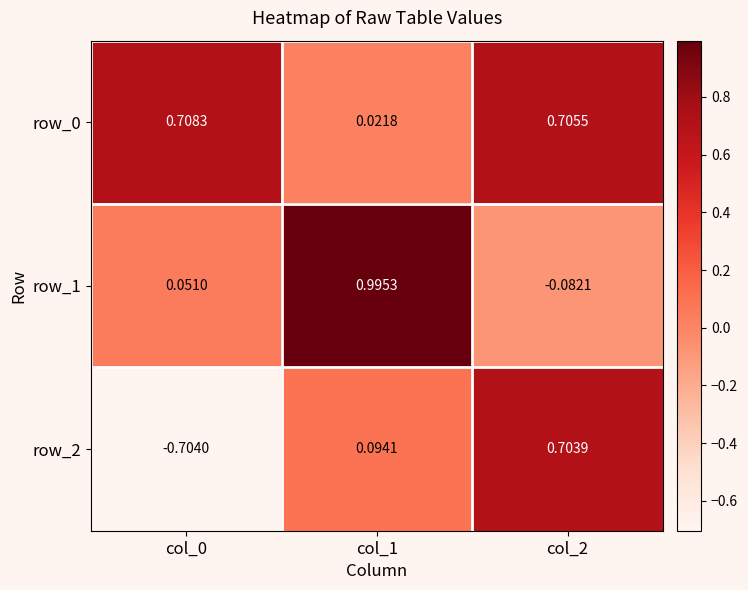

How many data points in row_1 are less than 0?

1